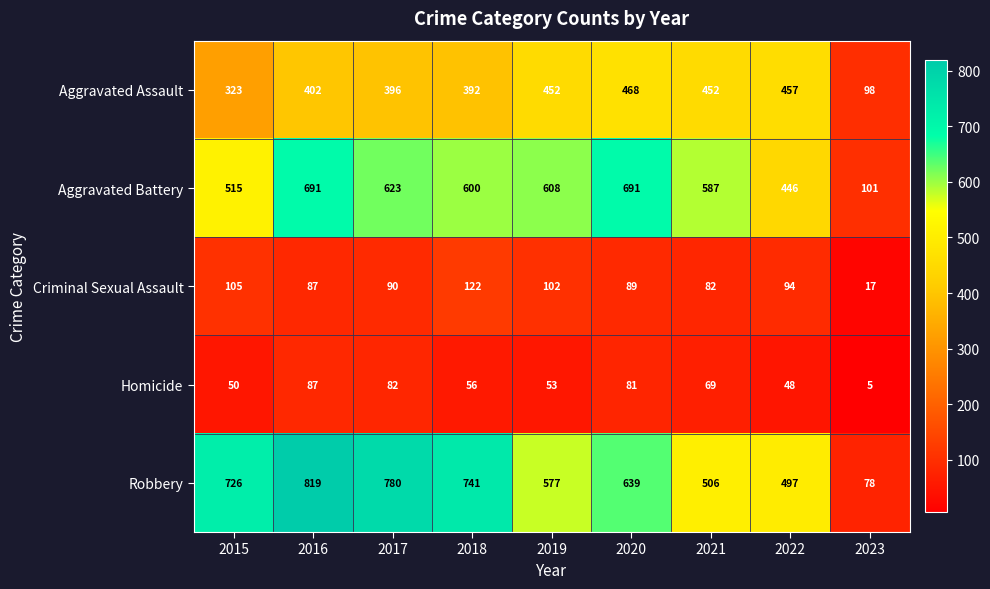

How many categories are shown in the chart?

9